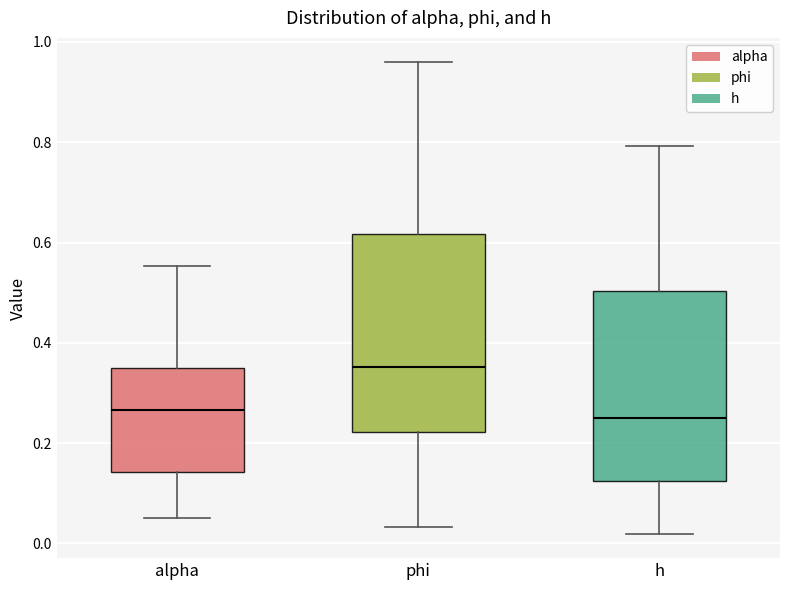

Which box has the highest median line?

phi